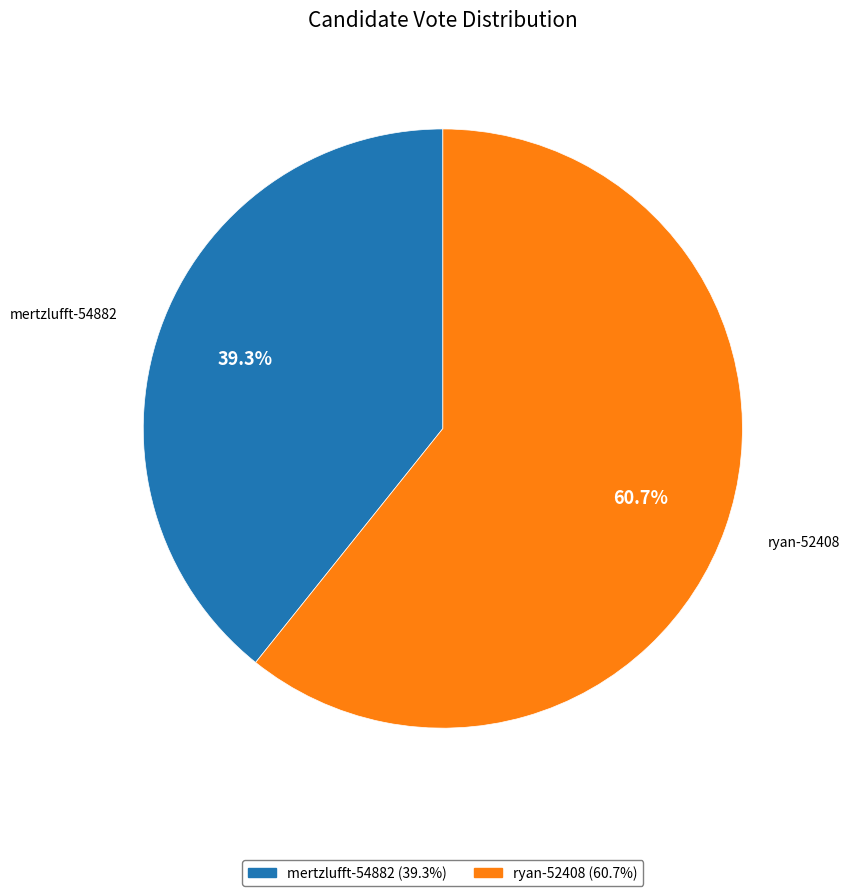

Approximately how many times larger is the value at ryan-52408 compared to mertzlufft-54882?

1.5